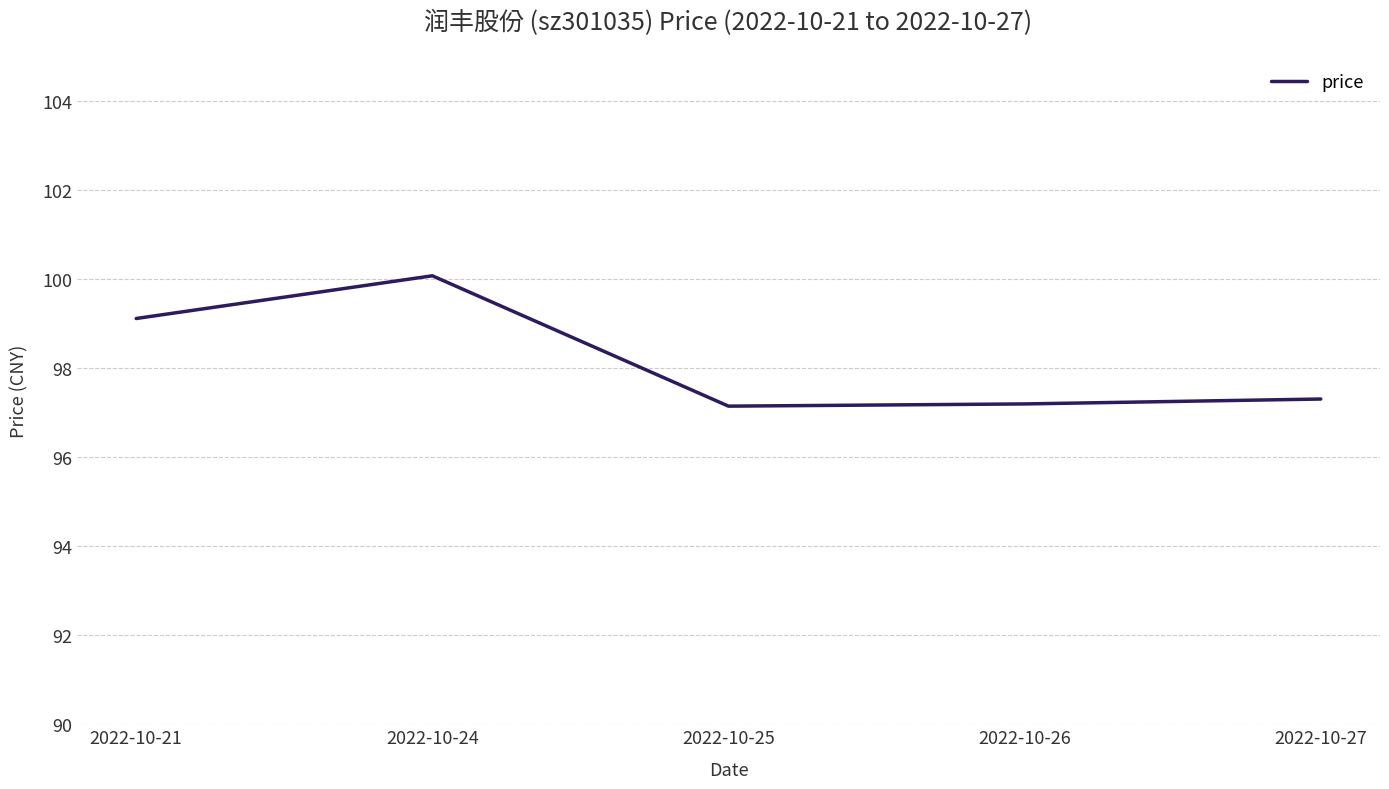

Where is the first local maximum?

2022-10-24